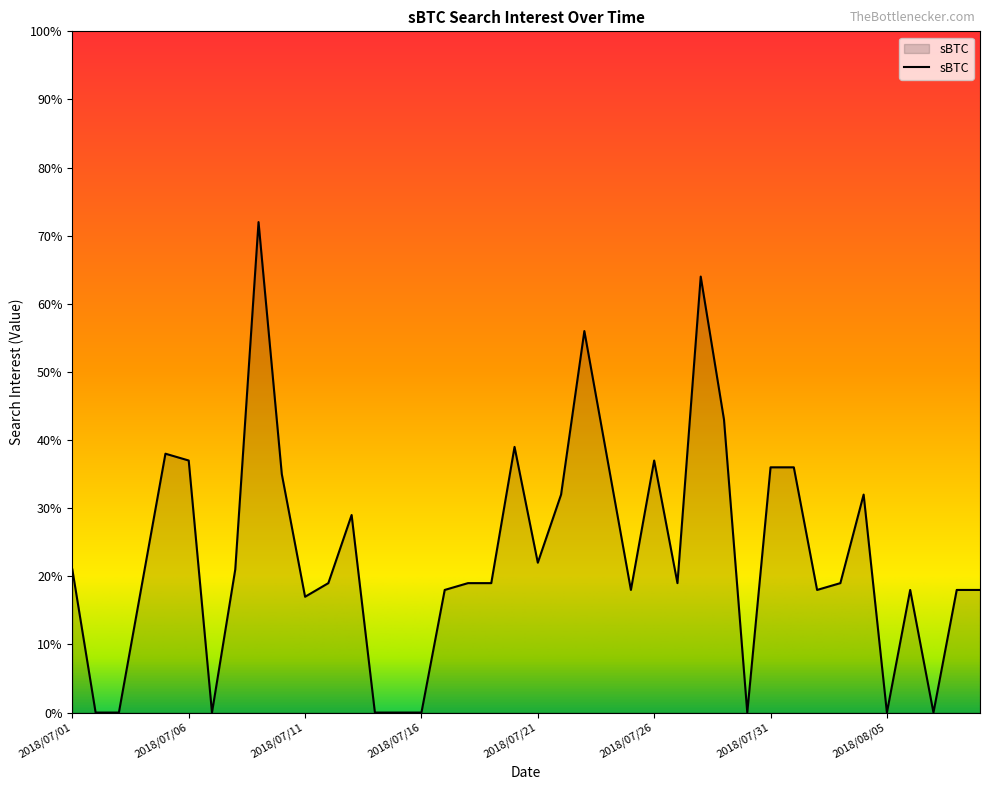

What is the greatest value displayed?

72